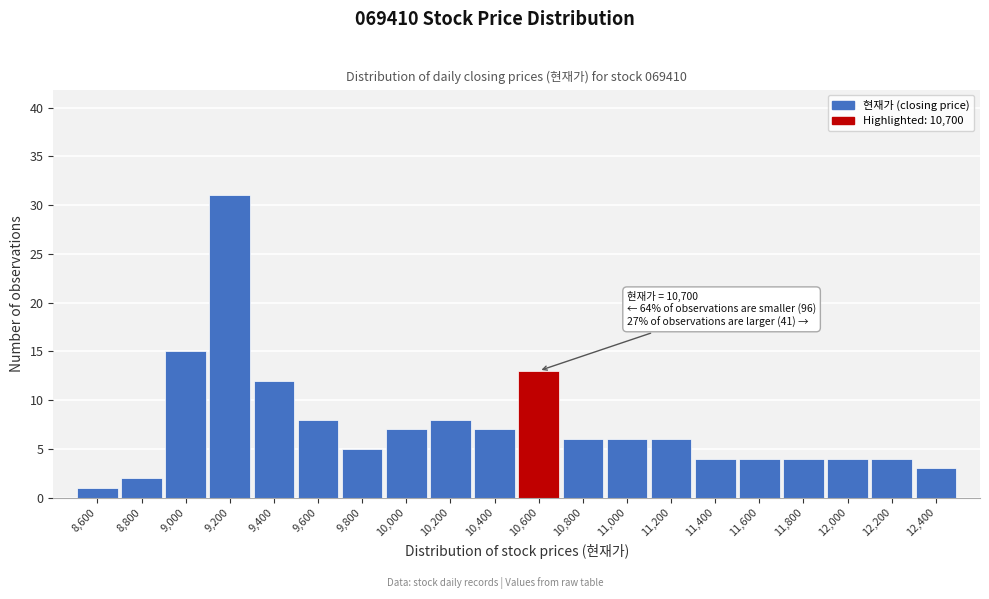

Reading right to left, what are all the values shown in this chart?

12,400=3	12,200=4	12,000=4	11,800=4	11,600=4	11,400=4	11,200=6	11,000=6	10,800=6	10,600=13	10,400=7	10,200=8	10,000=7	9,800=5	9,600=8	9,400=12	9,200=31	9,000=15	8,800=2	8,600=1